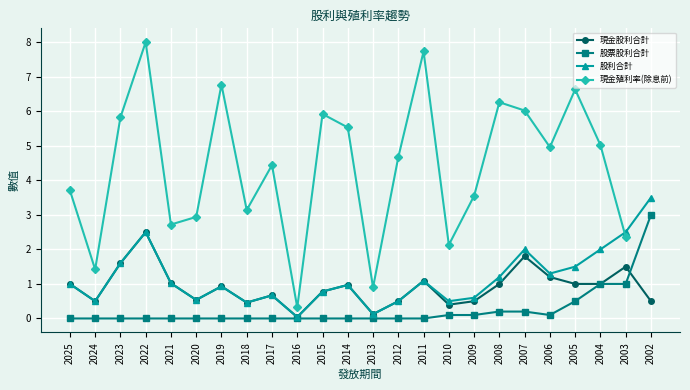

What is the value of the 現金股利合計 point at the 21st from the left?

1.0